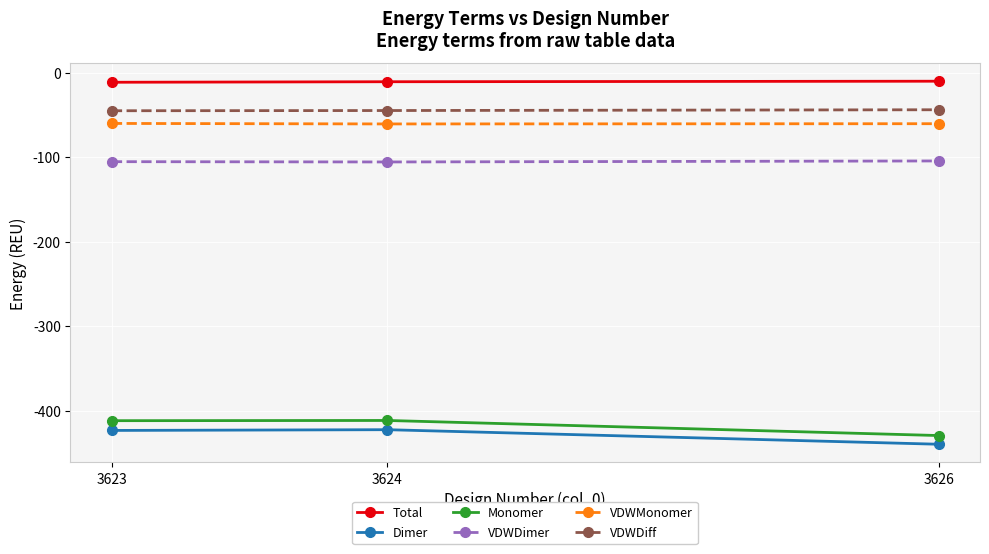

What is the maximum value for VDWMonomer?

-60.2